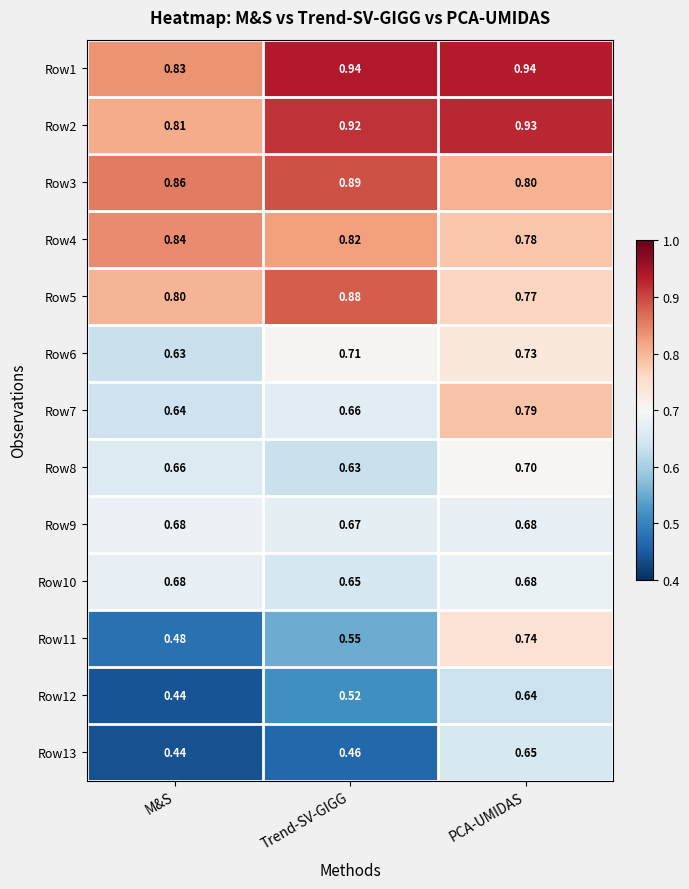

List the labels in order of Row7 value, largest first.

PCA-UMIDAS, Trend-SV-GIGG, M&S